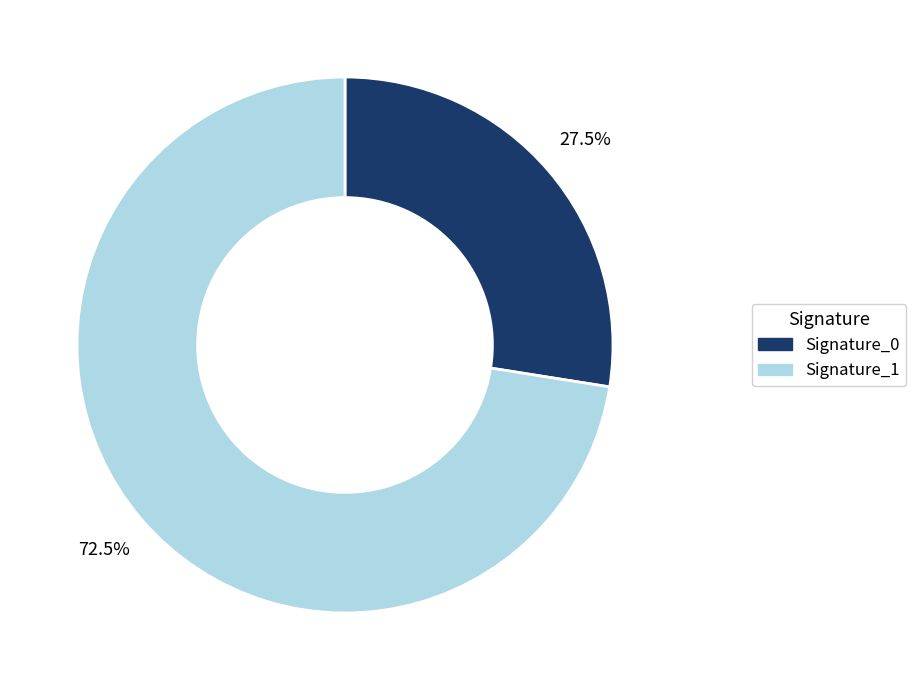

Count the number of slices in the pie.

2